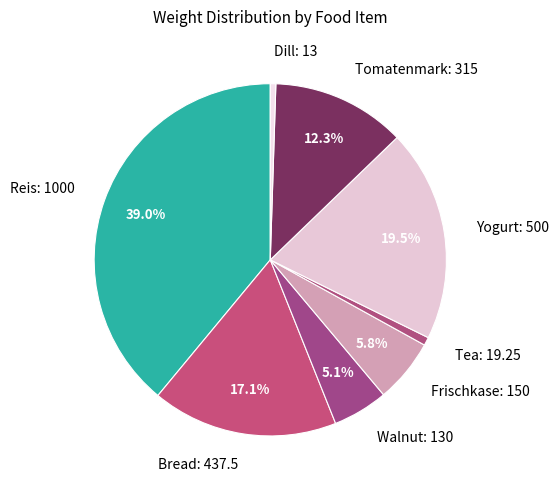

To the nearest percent, what is the average slice percentage?

12%